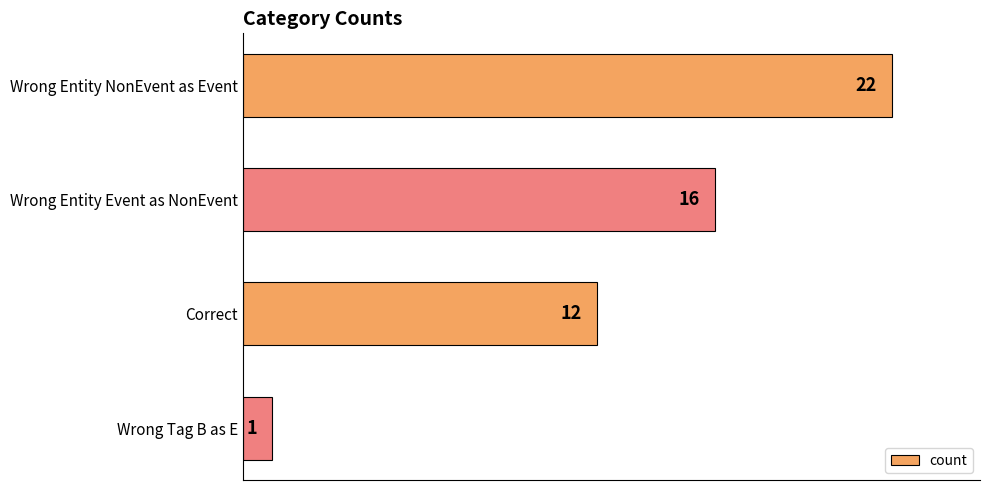

Reading top to bottom, extract all data points from this chart.

22	16	12	1